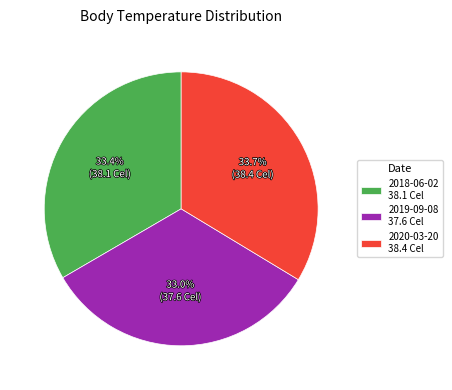

Approximately how many times larger is the value at 2019-09-08 37.6 Cel compared to 2020-03-20 38.4 Cel?

1.0